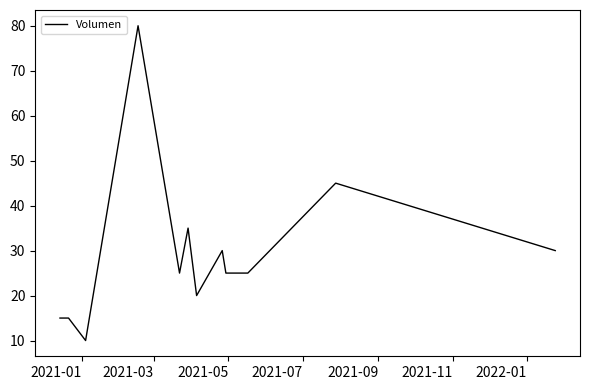

What is the average value?

30